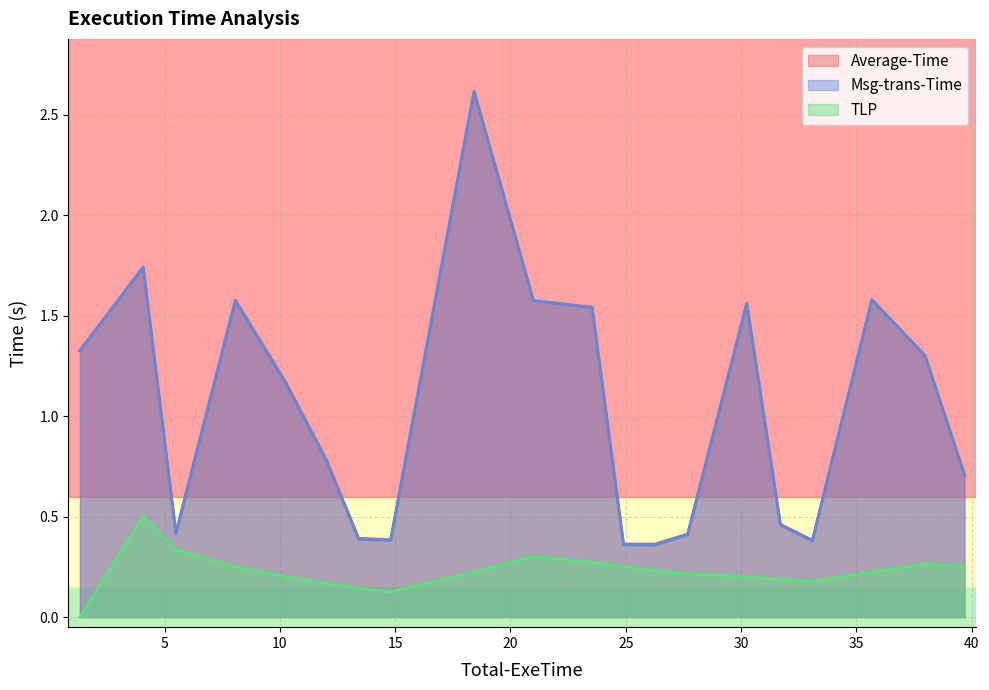

True or false: Msg-trans-Time and TLP cross at least once.

False